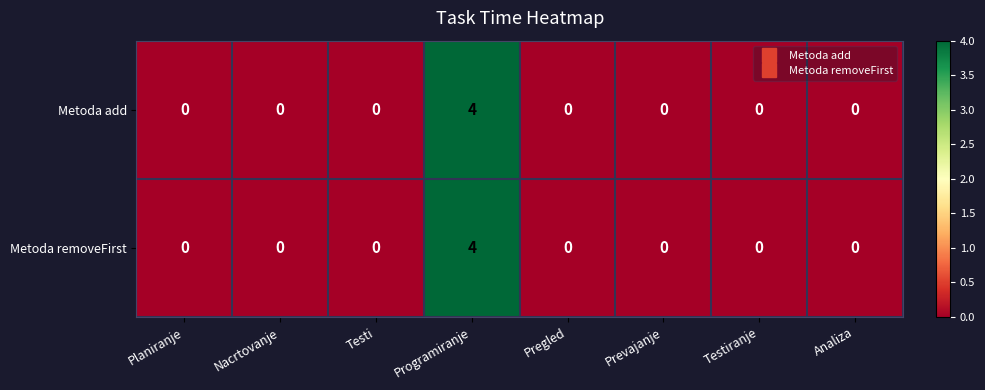

How many values in the Metoda removeFirst series exceed 0?

1